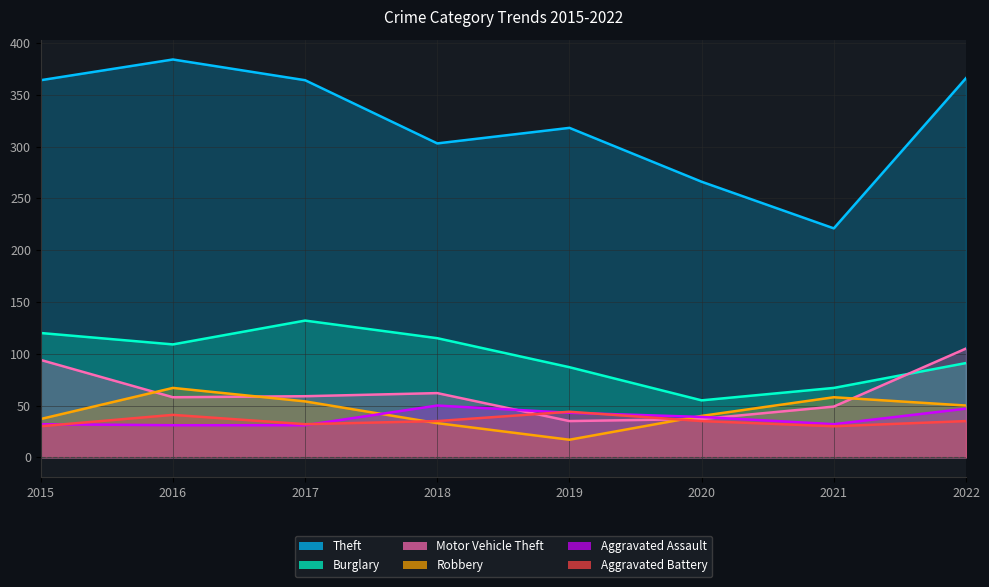

How many times do Motor Vehicle Theft and Robbery cross each other?

4